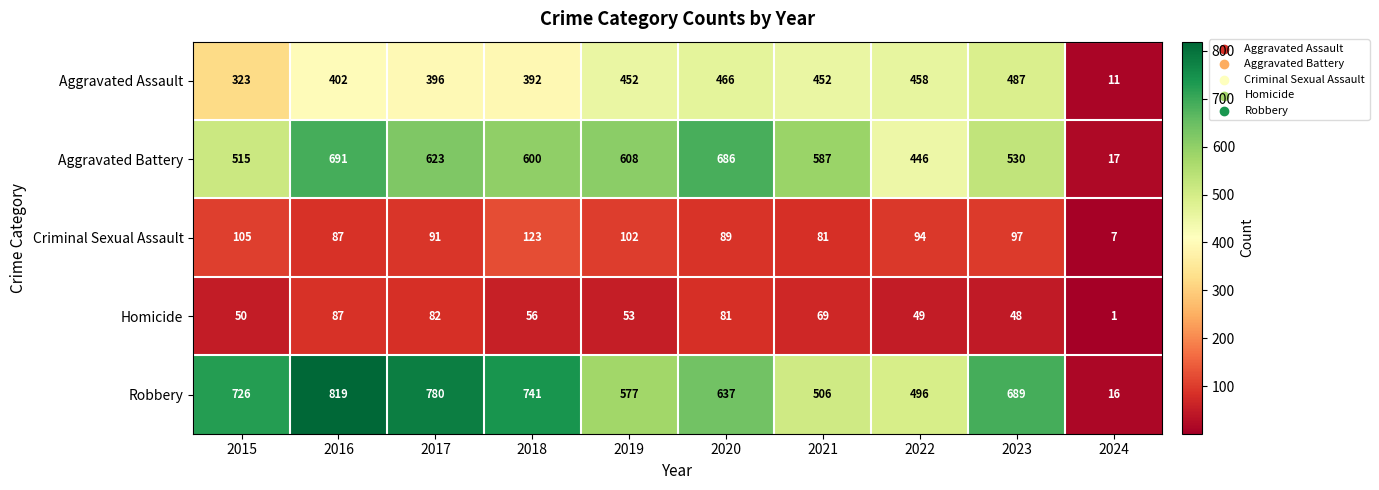

What is the difference between the Homicide values at 2015 and 2020?

31